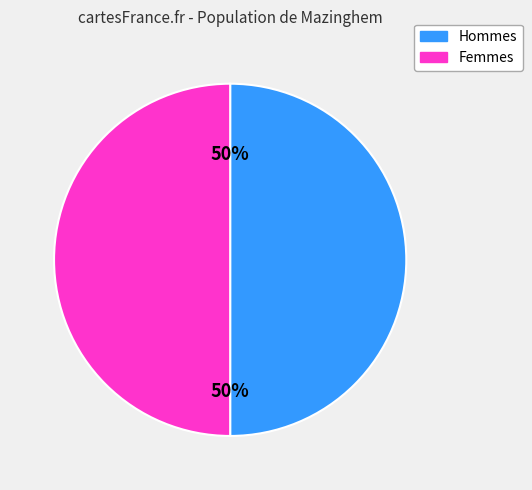

To the nearest percent, what is the average slice percentage?

50%